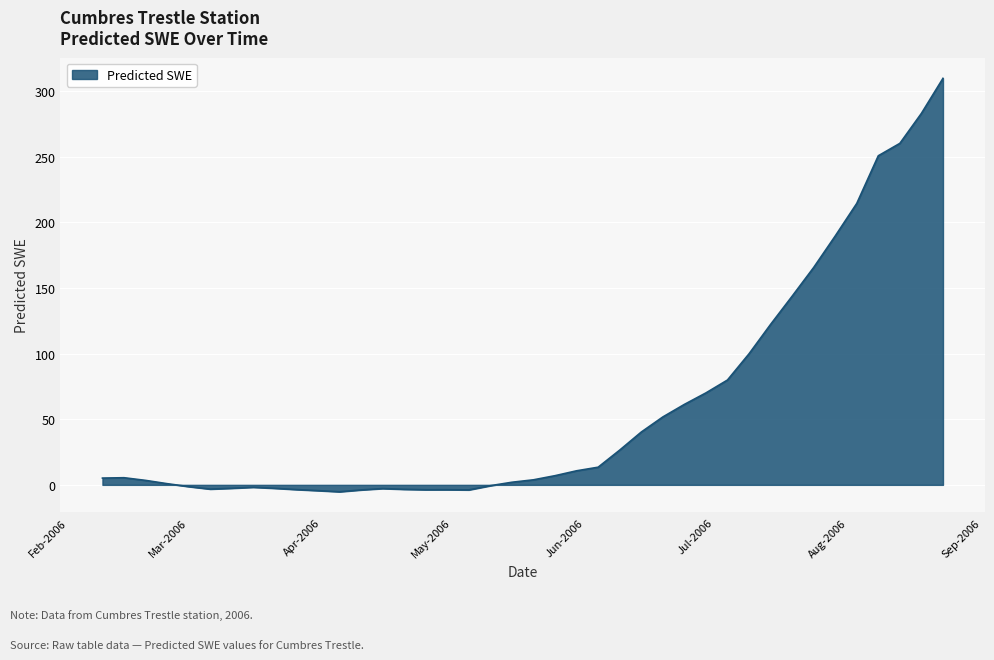

What is the greatest value displayed?

309.7